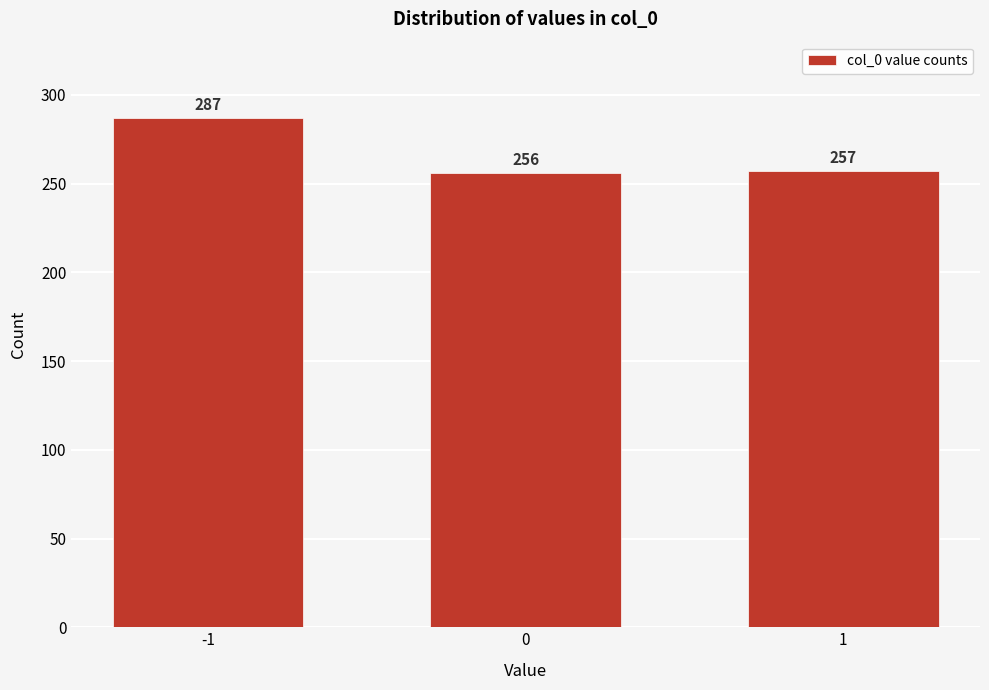

Reading right to left, extract all data points from this chart.

257	256	287